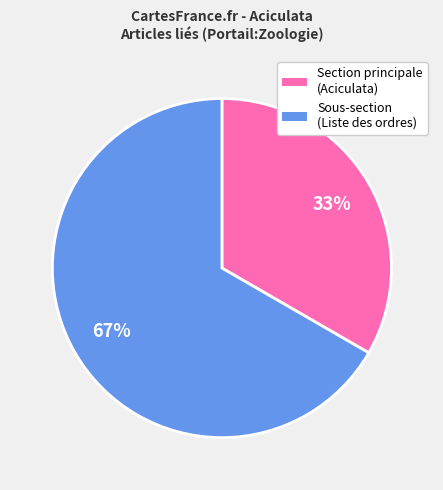

How many slices are in this pie chart?

2